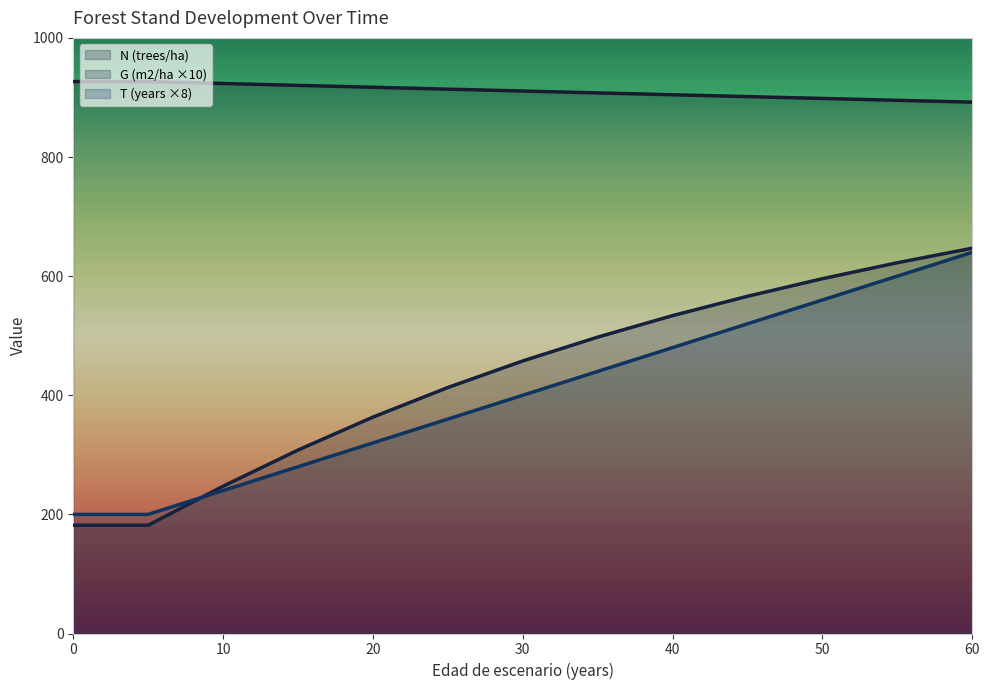

Which series has the largest range (max minus min)?

G (m2/ha ×10)